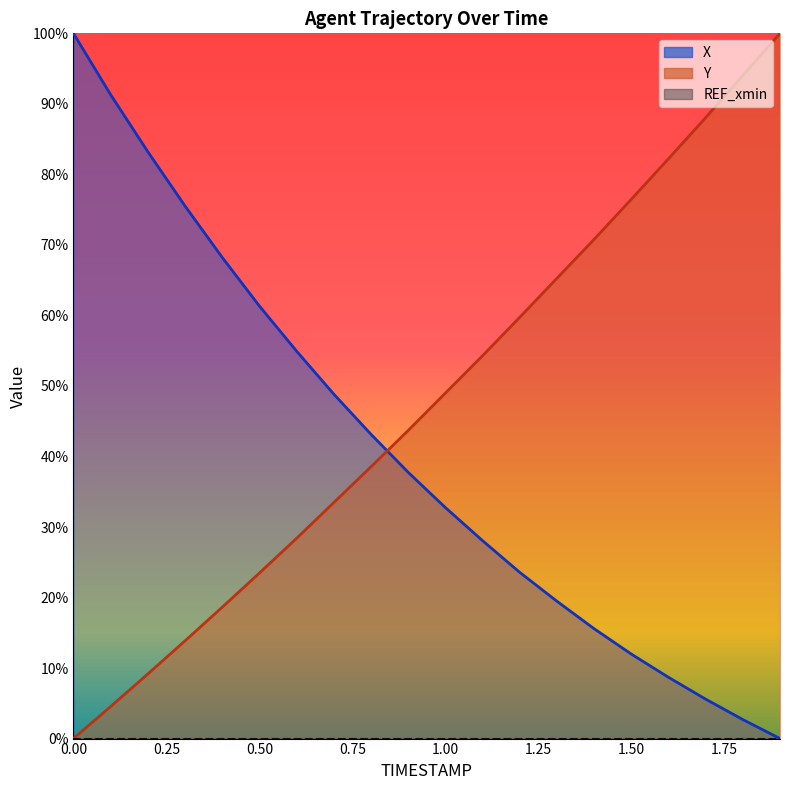

Reading right to left, transcribe all the data shown in this chart.

X: 1.9=0.0	1.8=0.0	1.7=0.1	1.6=0.1	1.5=0.1	1.4=0.2	1.3=0.2	1.2=0.2	1.1=0.3	1.0=0.3	0.9=0.4	0.8=0.4	0.7=0.5	0.6=0.5	0.5=0.6	0.4=0.7	0.3=0.8	0.2=0.8	0.1=0.9	0.0=1.0
Y: 1.9=1.0	1.8=0.9	1.7=0.9	1.6=0.8	1.5=0.8	1.4=0.7	1.3=0.7	1.2=0.6	1.1=0.5	1.0=0.5	0.9=0.4	0.8=0.4	0.7=0.3	0.6=0.3	0.5=0.2	0.4=0.2	0.3=0.1	0.2=0.1	0.1=0.0	0.0=0.0